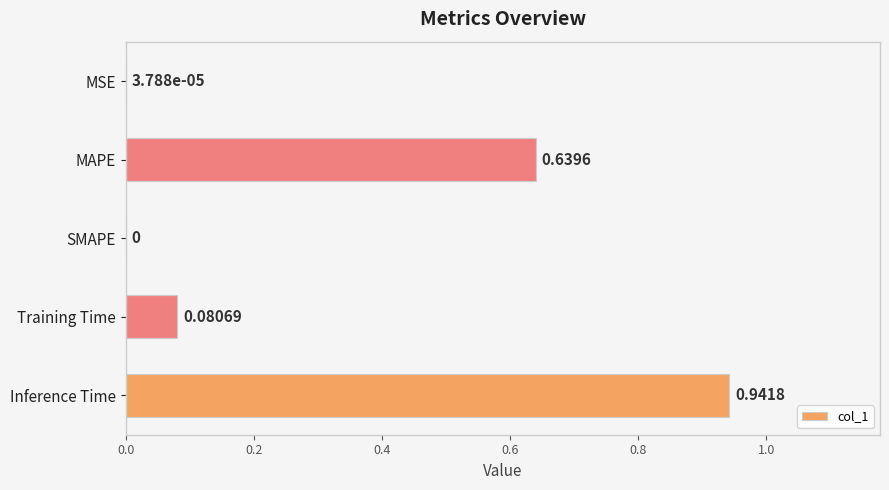

At which label is the value closest to 0?

SMAPE